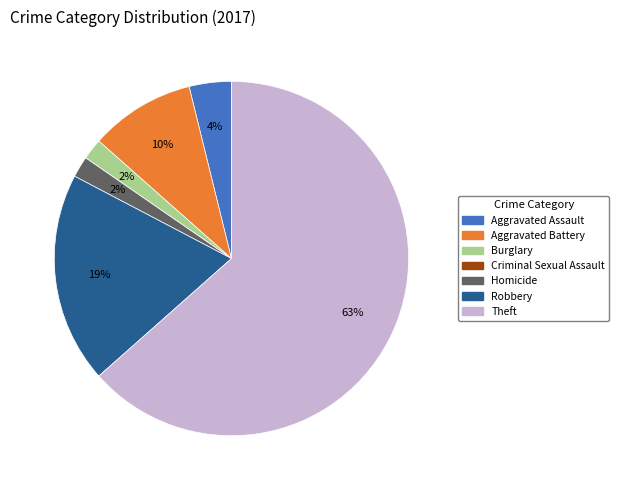

Which slice is the largest?

Theft